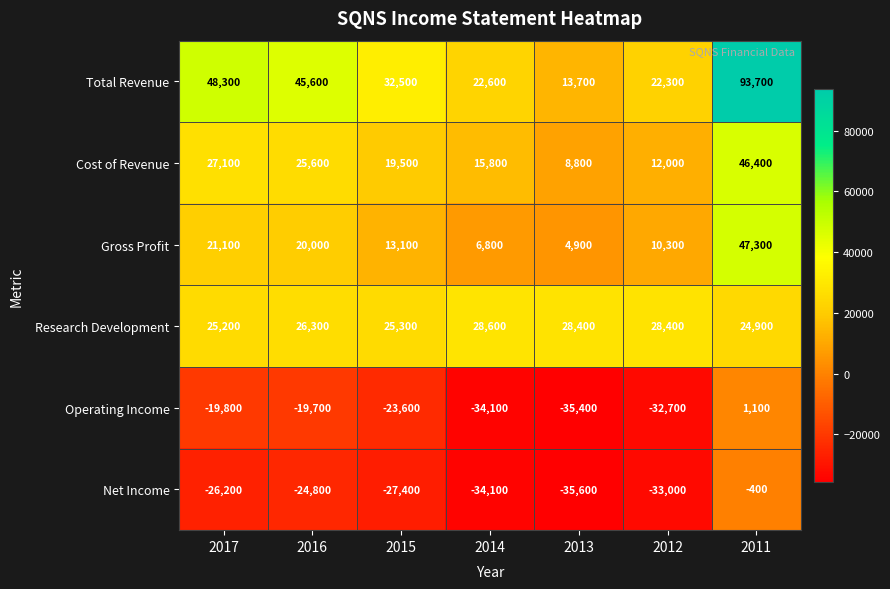

The Operating Income series shows -8030 at 2017. True or false?

False